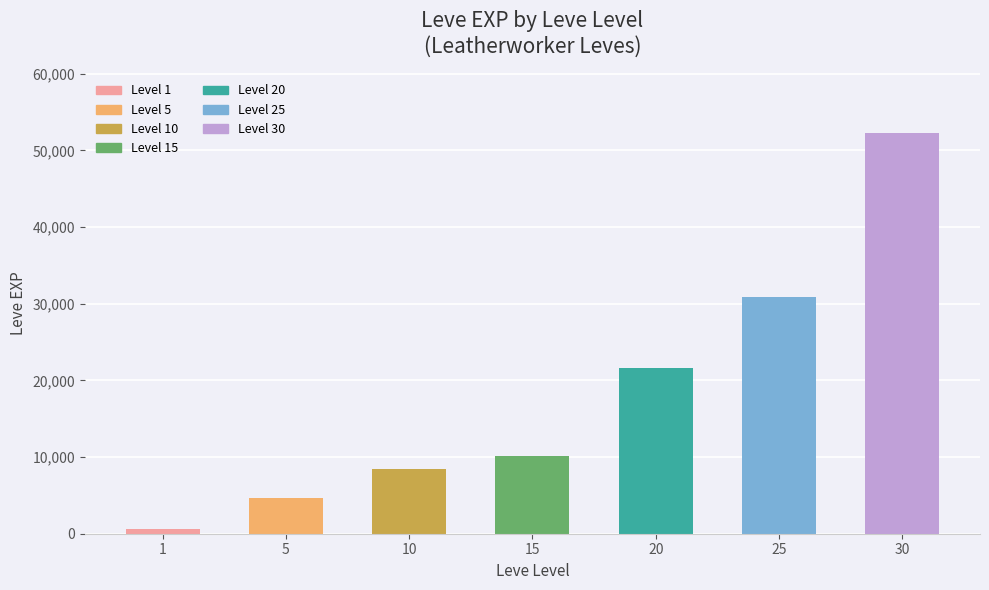

Reading right to left, extract all data points from this chart.

52220	30820	21600	10100	8430	4660	630